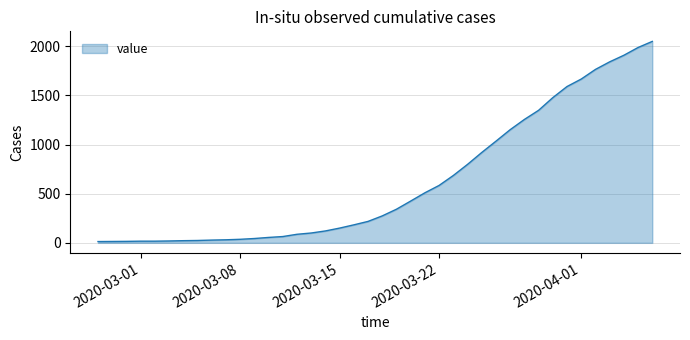

What is the greatest value displayed?

2049